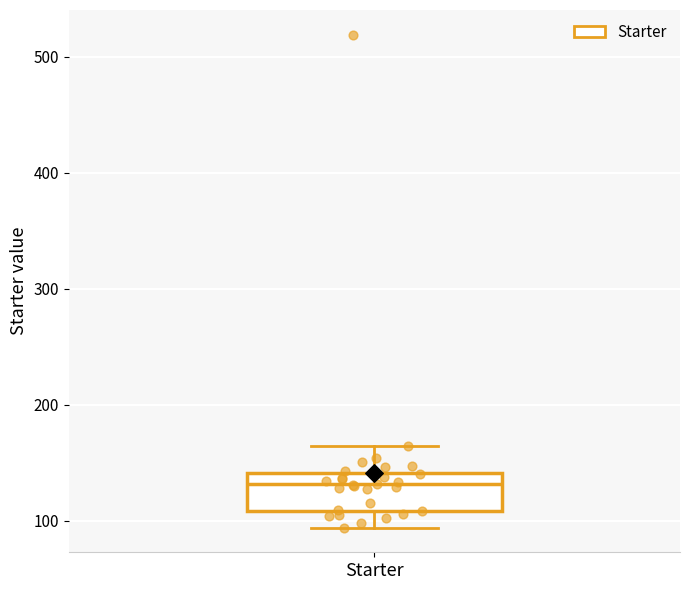

Transcribe this box plot: give where the median line is, the range the box spans, and where the two whiskers end, as read against the y-axis. The values are not printed on the chart, so give them approximately, as read against the axis.

median 130, box 110 to 140, whiskers 90 to 160